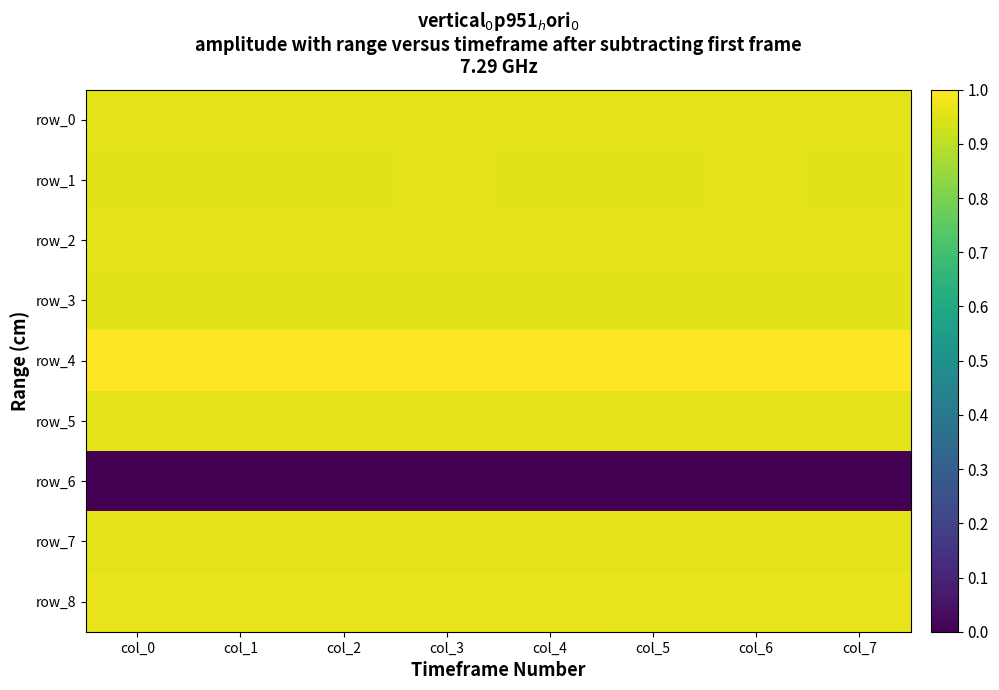

At which label is row_5 closest to 0?

col_7